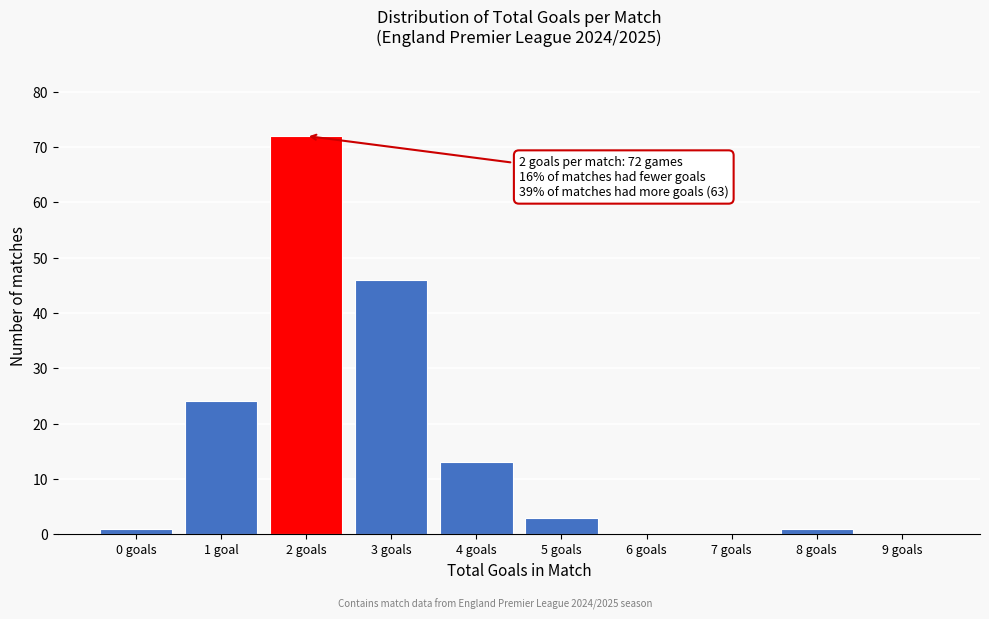

Reading left to right, what are all the values shown in this chart?

0 goals=1	1 goal=24	2 goals=72	3 goals=46	4 goals=13	5 goals=3	6 goals=0	7 goals=0	8 goals=1	9 goals=0